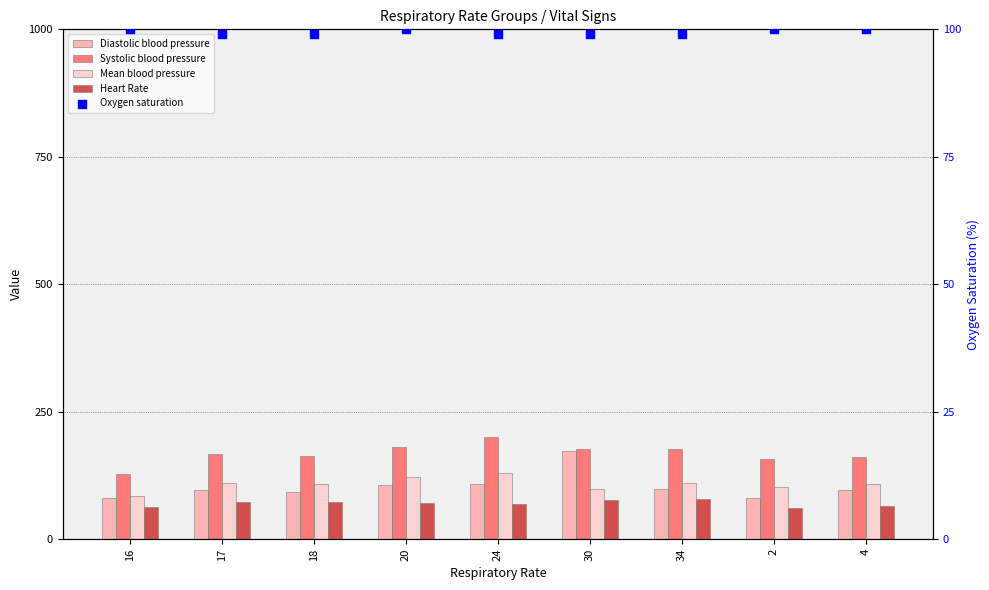

Which series reaches the maximum Y coordinate?

Systolic blood pressure